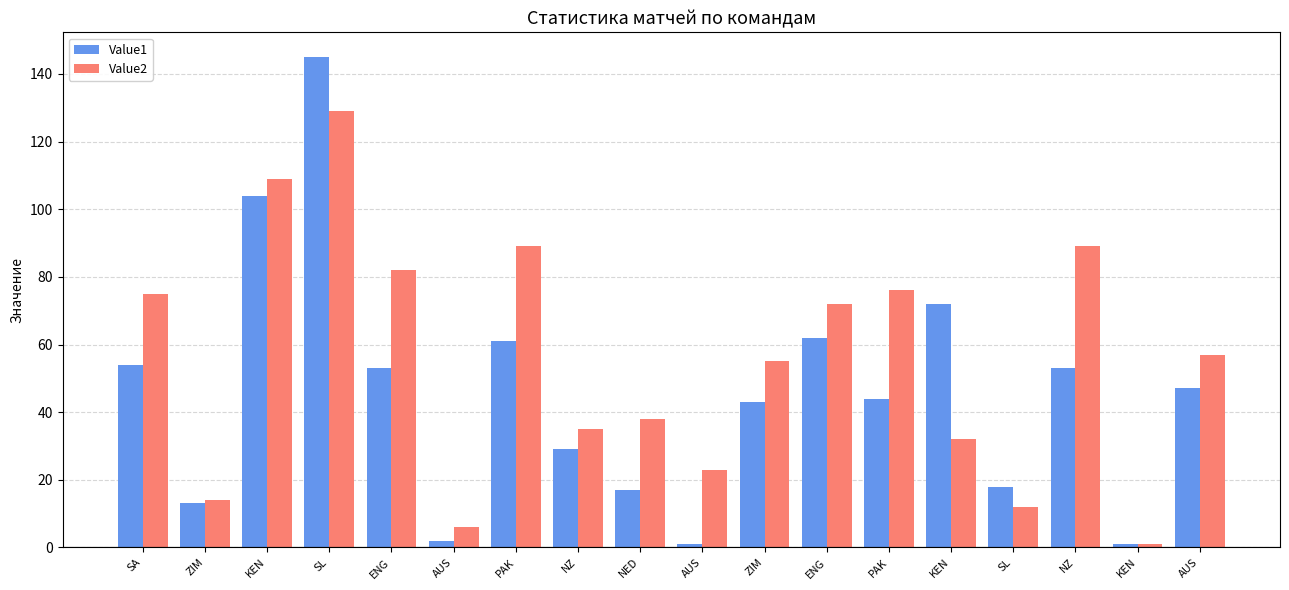

Count the number of categories in the chart.

18